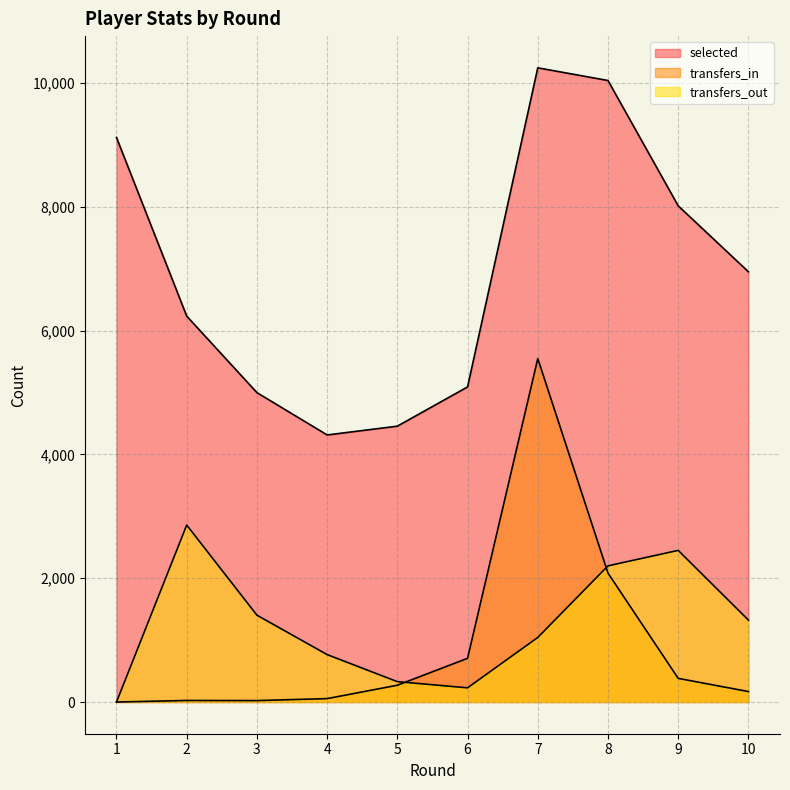

Reading left to right, extract all data points from this chart.

selected: 1=9121	2=6235	3=4999	4=4315	5=4457	6=5091	7=10247	8=10042	9=8017	10=6952
transfers_in: 1=0	2=25	3=23	4=55	5=271	6=706	7=5549	8=2083	9=382	10=169
transfers_out: 1=0	2=2859	3=1403	4=766	5=329	6=229	7=1043	8=2200	9=2450	10=1324